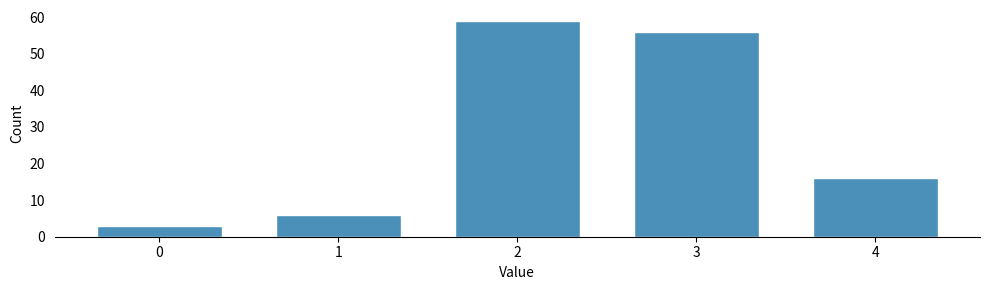

Reading right to left, extract all data points from this chart.

16	56	59	6	3